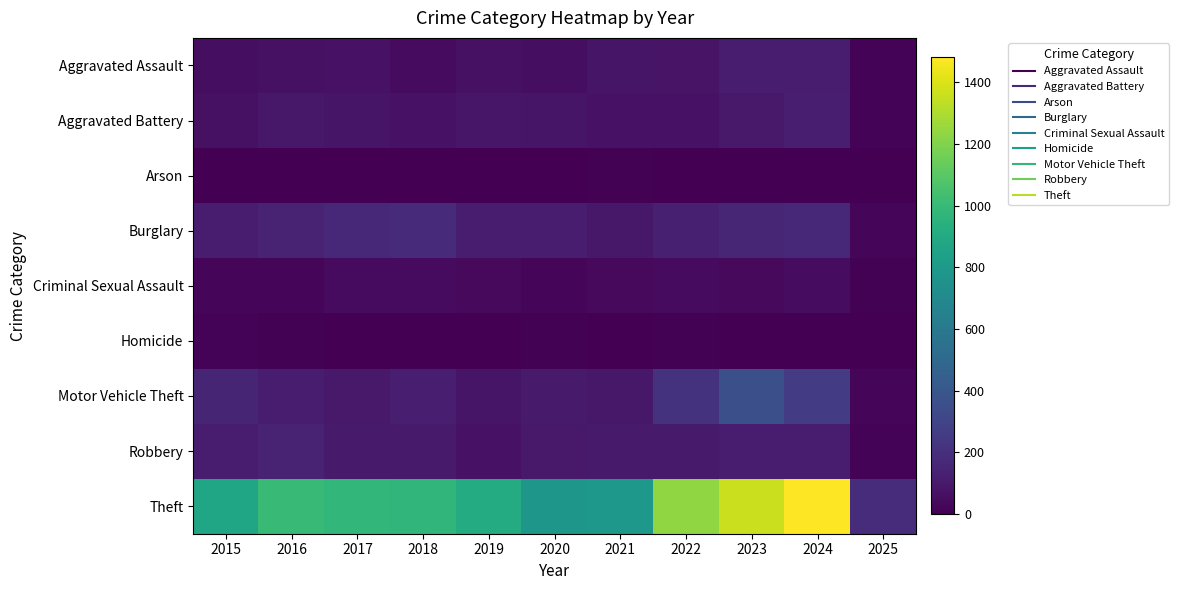

Reading left to right, list all the values displayed in this chart.

Aggravated Assault: 2015=54	2016=66	2017=72	2018=43	2019=65	2020=56	2021=86	2022=78	2023=110	2024=112	2025=13
Aggravated Battery: 2015=64	2016=93	2017=83	2018=70	2019=88	2020=82	2021=75	2022=71	2023=102	2024=127	2025=13
Arson: 2015=2	2016=2	2017=1	2018=3	2019=2	2020=4	2021=8	2022=4	2023=2	2024=2	2025=1
Burglary: 2015=121	2016=139	2017=162	2018=176	2019=110	2020=110	2021=95	2022=132	2023=161	2024=169	2025=26
Criminal Sexual Assault: 2015=28	2016=28	2017=44	2018=43	2019=36	2020=27	2021=36	2022=43	2023=38	2024=48	2025=6
Homicide: 2015=13	2016=8	2017=5	2018=2	2019=0	2020=6	2021=2	2022=10	2023=3	2024=2	2025=0
Motor Vehicle Theft: 2015=152	2016=110	2017=104	2018=127	2019=84	2020=109	2021=96	2022=219	2023=363	2024=259	2025=21
Robbery: 2015=117	2016=144	2017=105	2018=107	2019=75	2020=102	2021=105	2022=108	2023=113	2024=121	2025=12
Theft: 2015=874	2016=999	2017=979	2018=977	2019=914	2020=782	2021=791	2022=1235	2023=1363	2024=1481	2025=187